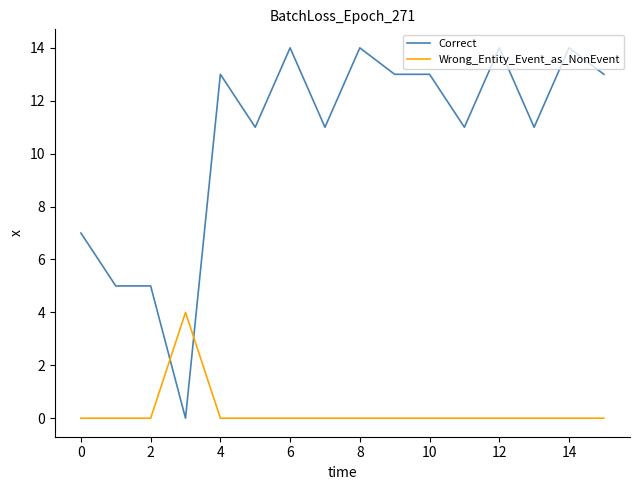

Which series has the largest range (max minus min)?

Correct